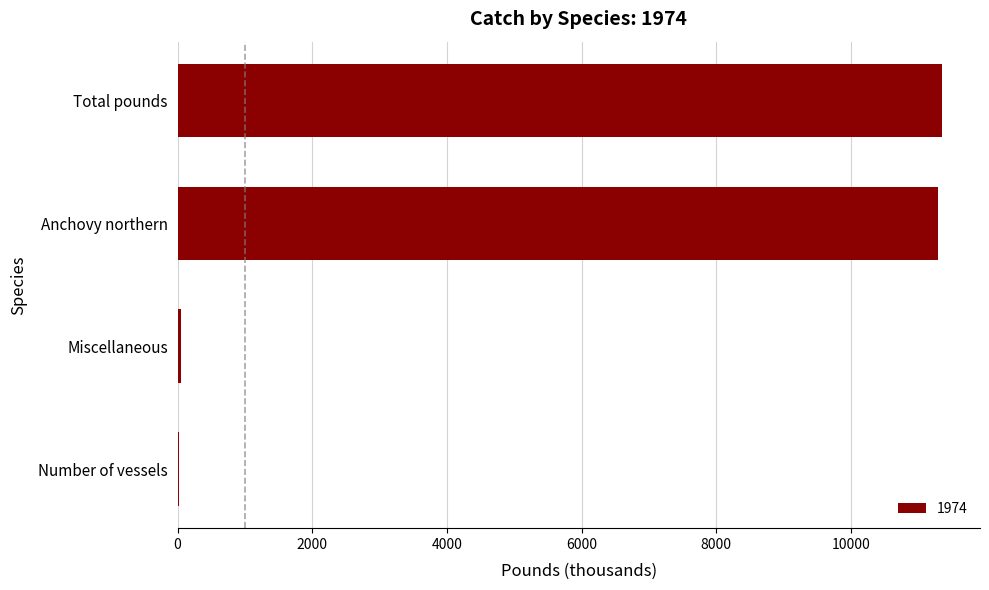

The chart shows a value of 11299 at Anchovy northern. True or false?

True